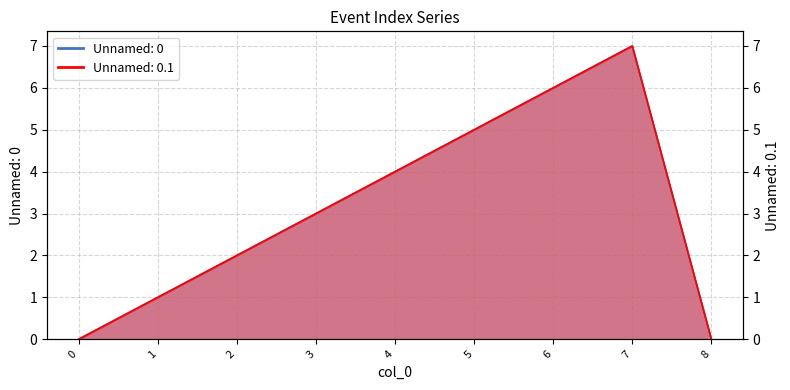

List the labels in order of Unnamed: 0 value, smallest first.

0, 8, 1, 2, 3, 4, 5, 6, 7